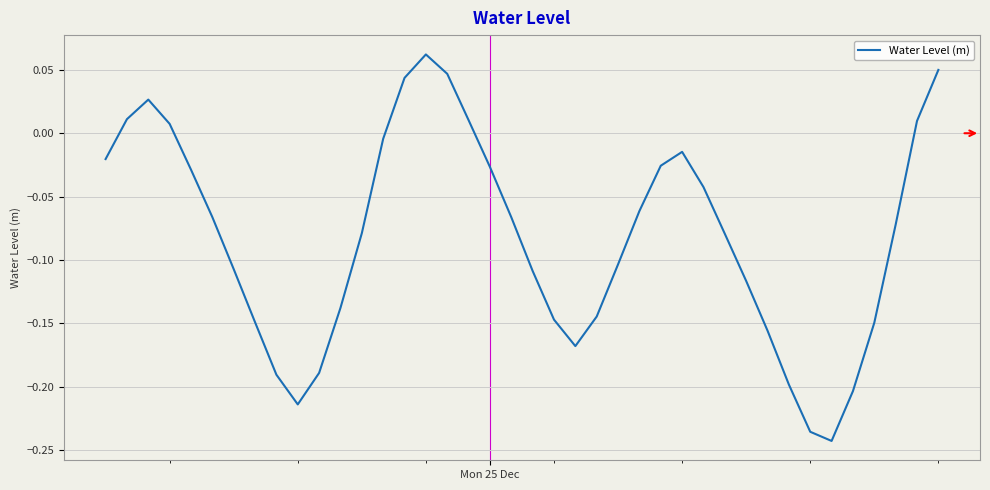

What is the difference between the maximum and minimum values?

0.3